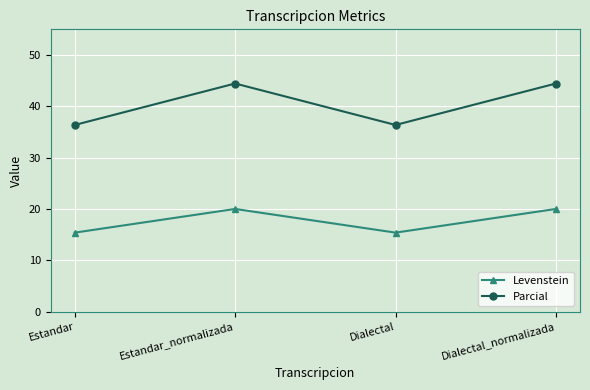

Rank the series by their maximum value, from lowest to highest.

Levenstein, Parcial